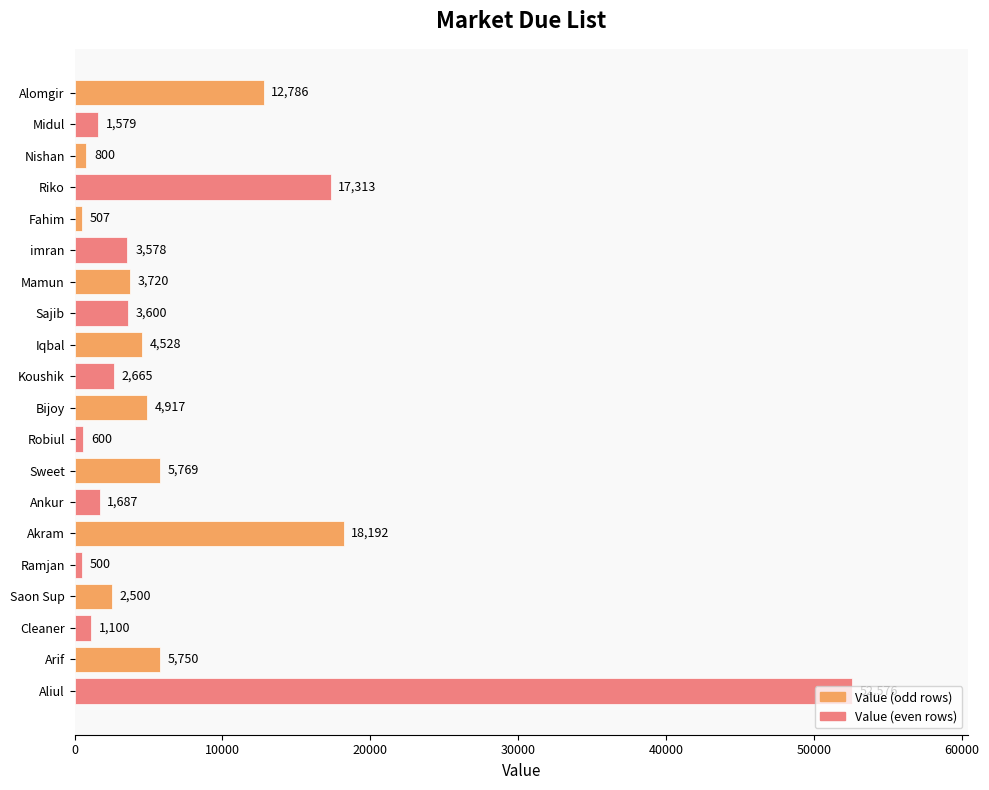

What position from the top is Riko?

4